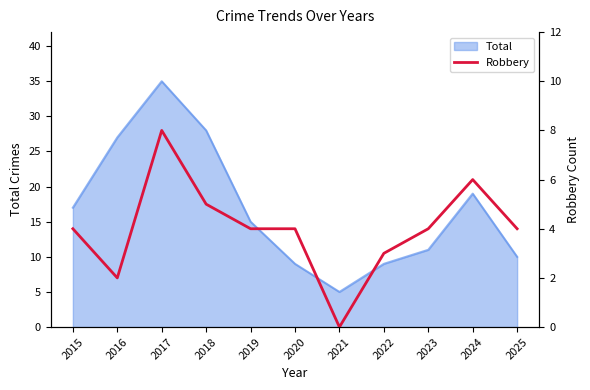

Where is Total nearest to the value 20?

2024